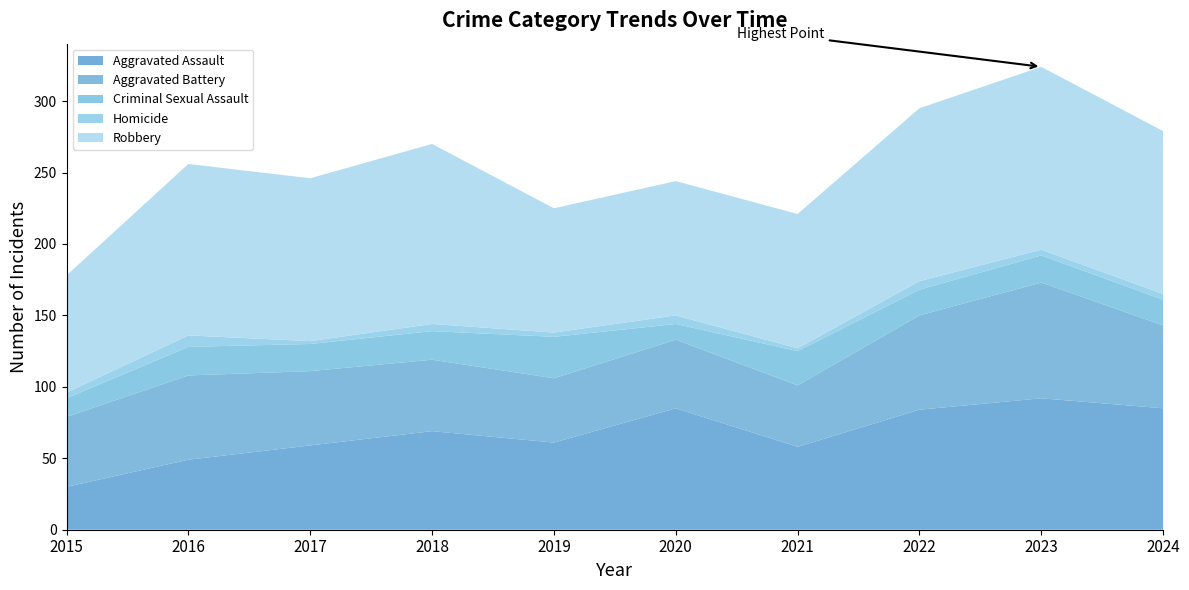

Reading left to right, transcribe all the data shown in this chart.

Aggravated Assault: 2015=30	2016=49	2017=59	2018=69	2019=61	2020=85	2021=58	2022=84	2023=92	2024=85
Aggravated Battery: 2015=49	2016=59	2017=52	2018=50	2019=45	2020=48	2021=43	2022=66	2023=81	2024=58
Criminal Sexual Assault: 2015=13	2016=20	2017=19	2018=20	2019=29	2020=11	2021=24	2022=18	2023=19	2024=18
Homicide: 2015=4	2016=8	2017=2	2018=5	2019=3	2020=6	2021=2	2022=6	2023=4	2024=4
Robbery: 2015=82	2016=120	2017=114	2018=126	2019=87	2020=94	2021=94	2022=121	2023=128	2024=114